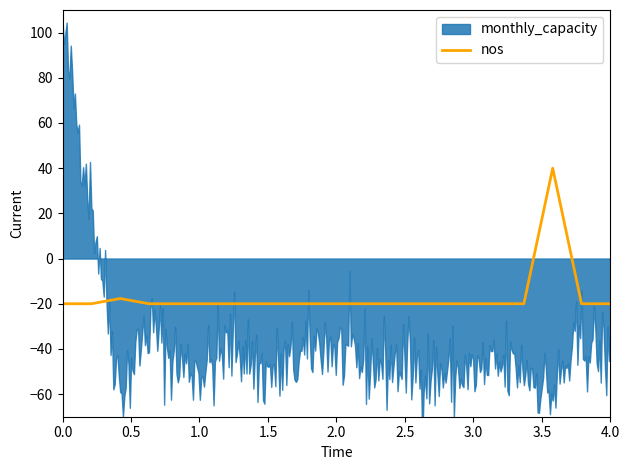

The value of nos at 4.0 is -20.0. True or false?

True